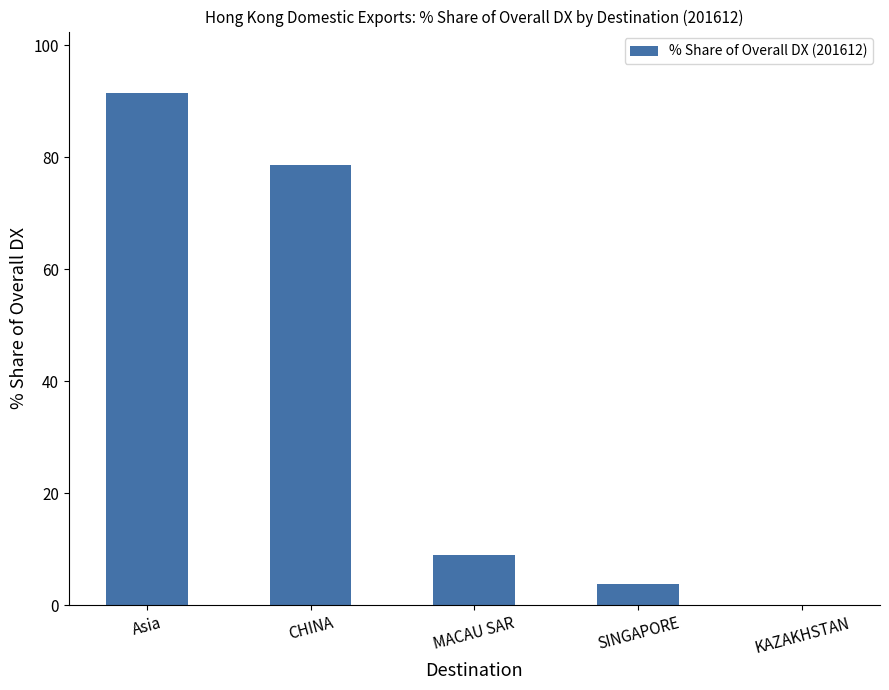

Reading left to right, what are all the values shown in this chart?

Asia=91.5	CHINA=78.7	MACAU SAR=9.0	SINGAPORE=3.8	KAZAKHSTAN=0.0